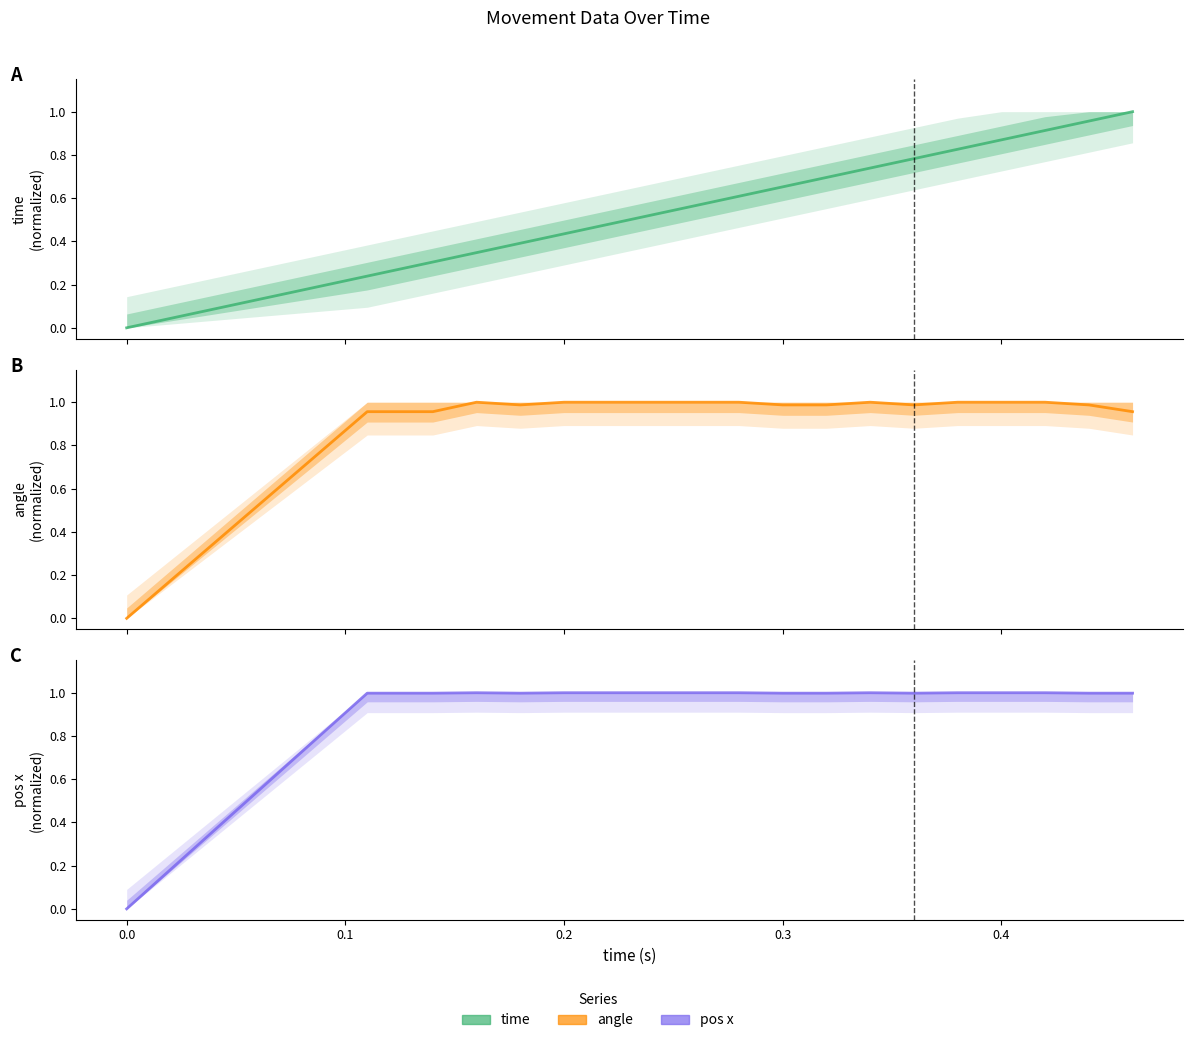

What is the difference between the second highest and minimum values in the time series?

1.0